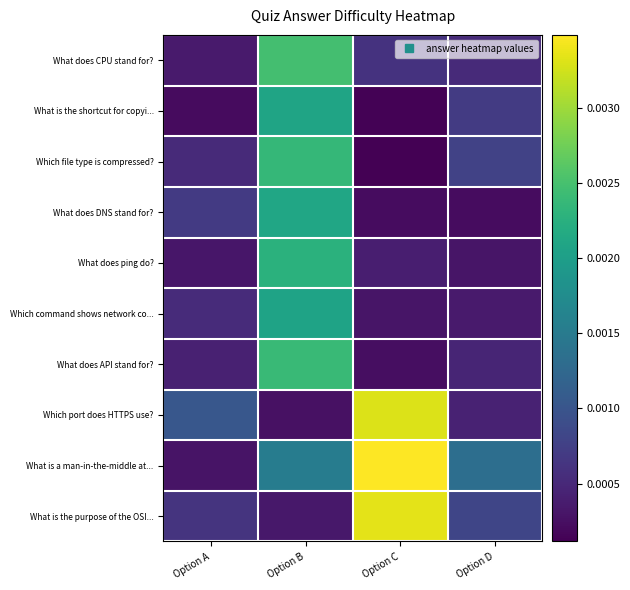

Which has a higher value, Option C or Option A?

Option C